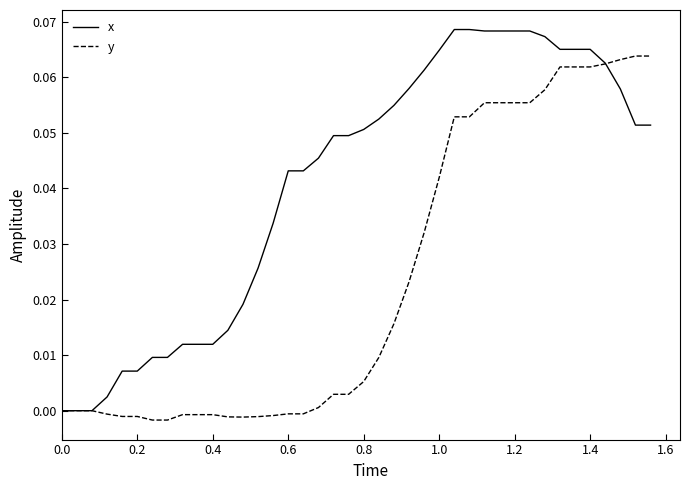

Rank the series by their average value, from lowest to highest.

y, x